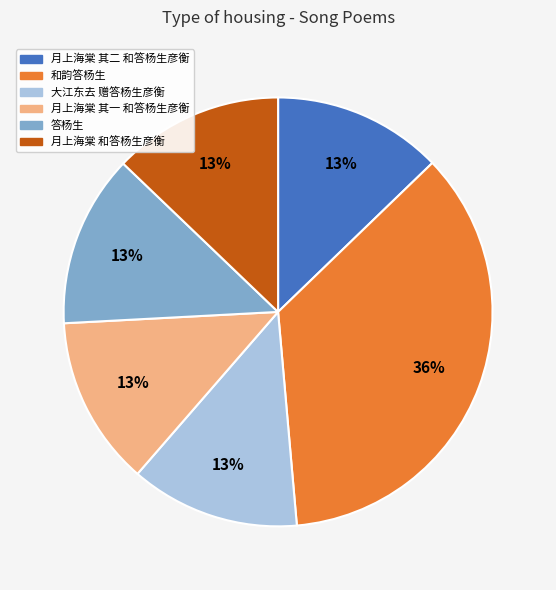

Combined, do 答杨生 and 月上海棠 其二 和答杨生彦衡 account for over 50%?

No